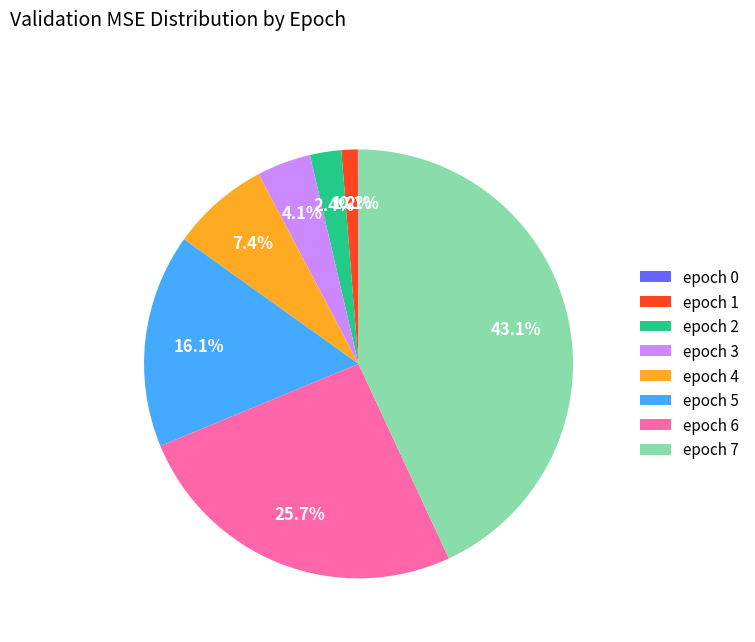

What is the largest slice in the pie chart?

epoch 7